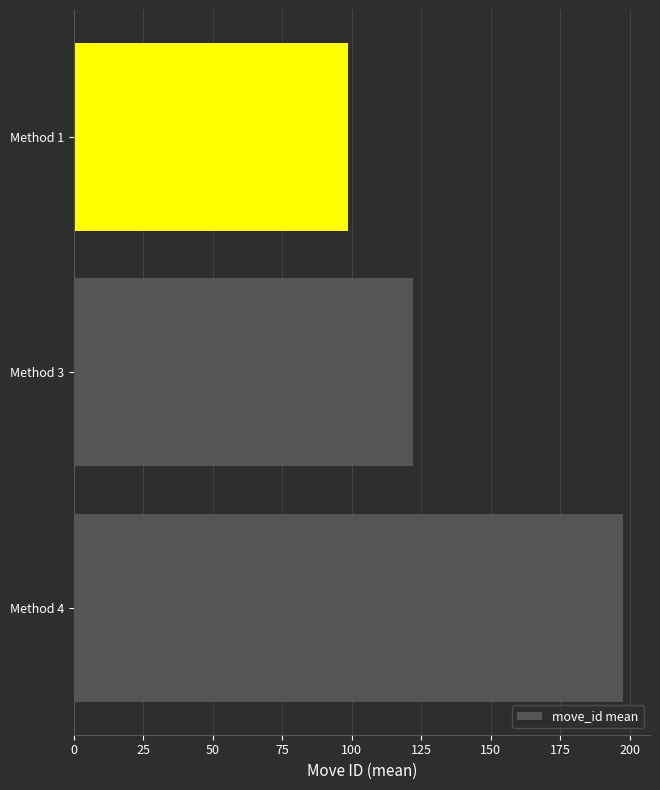

What is the smallest value displayed?

98.5